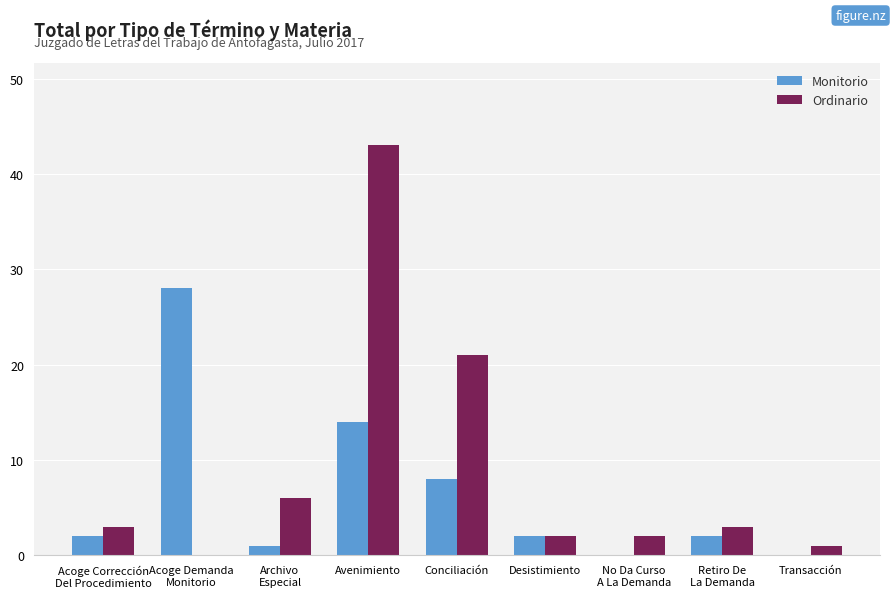

What is the total value across all series at Desistimiento?

4